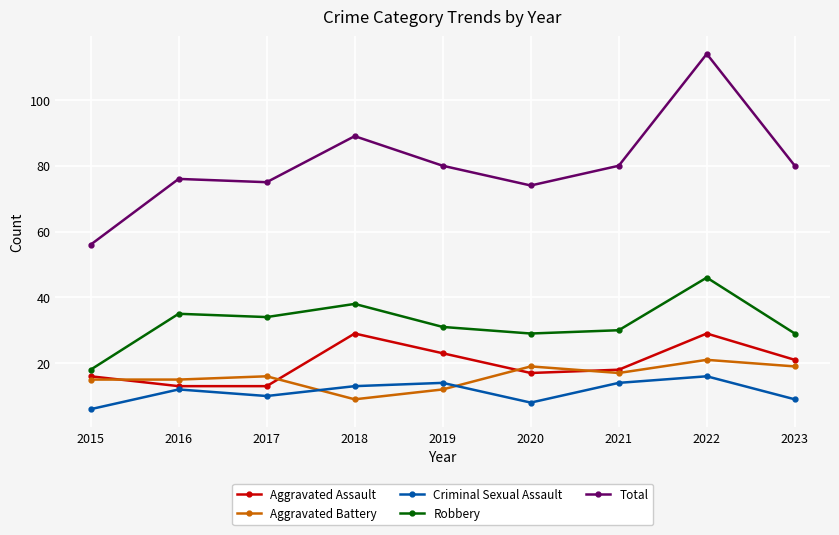

How many lines are shown in the chart?

5